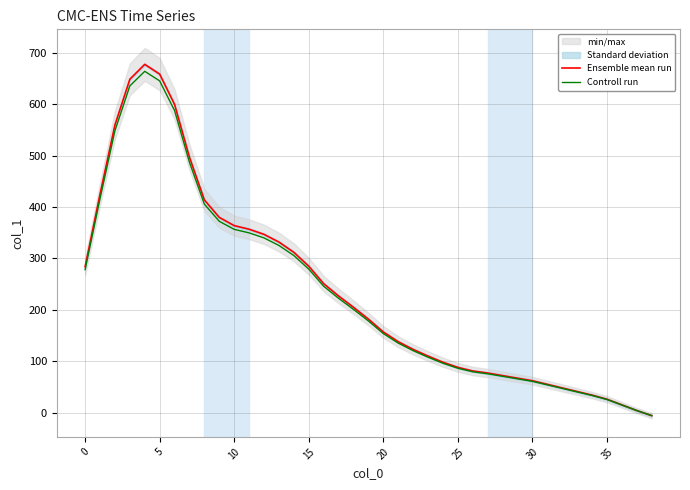

How many negative values does the Ensemble mean run series have?

1